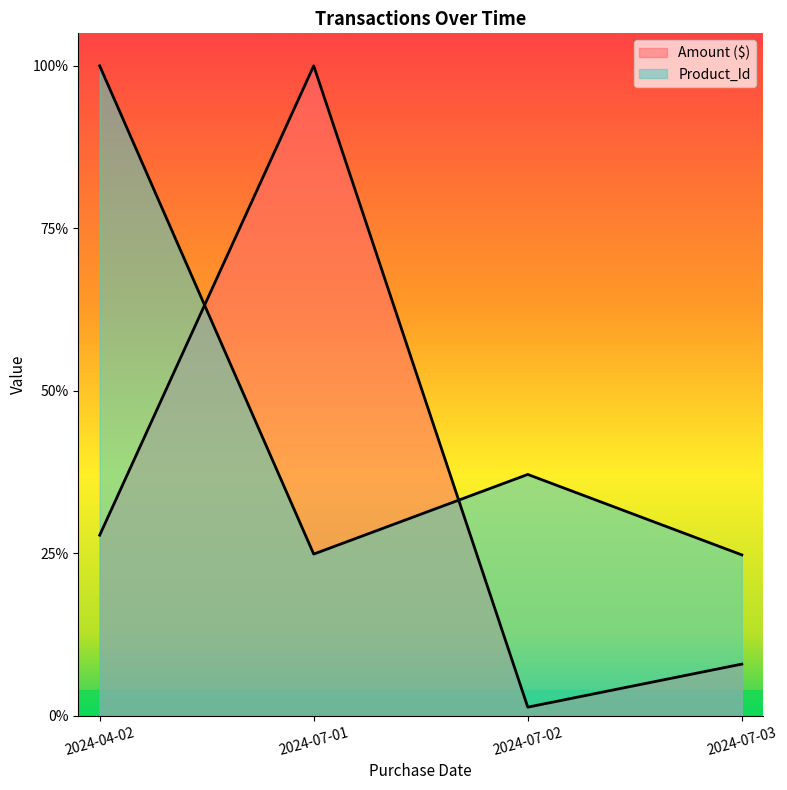

What is the difference between the Product_Id values at 2024-07-02 and 2024-07-01?

0.1